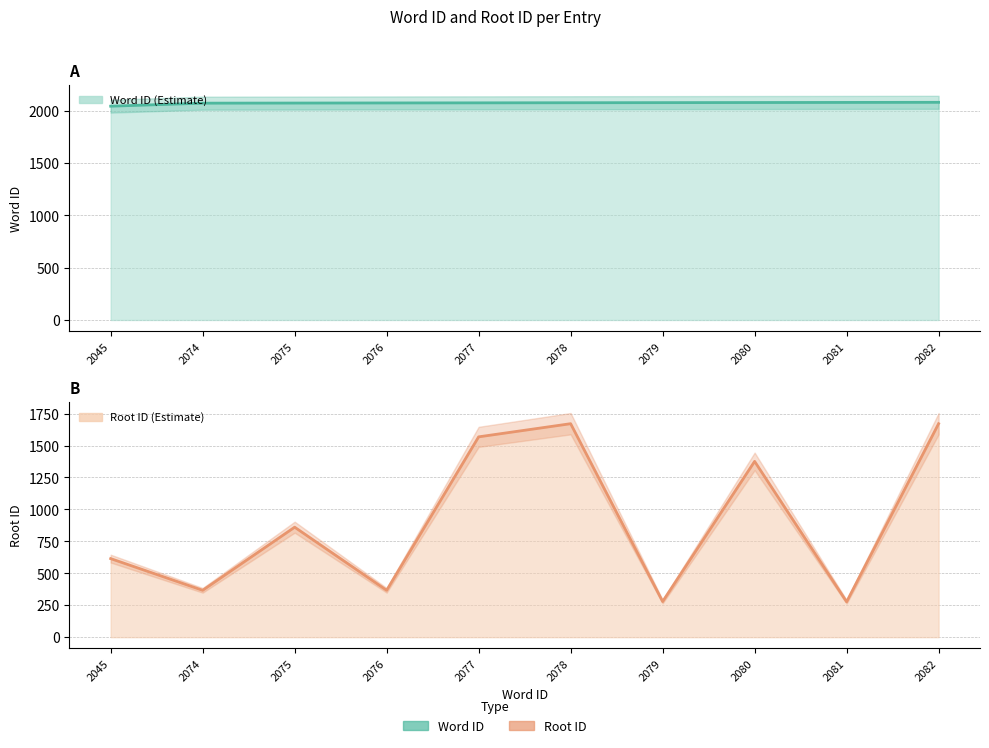

What is the average value of the wordid series?

2075